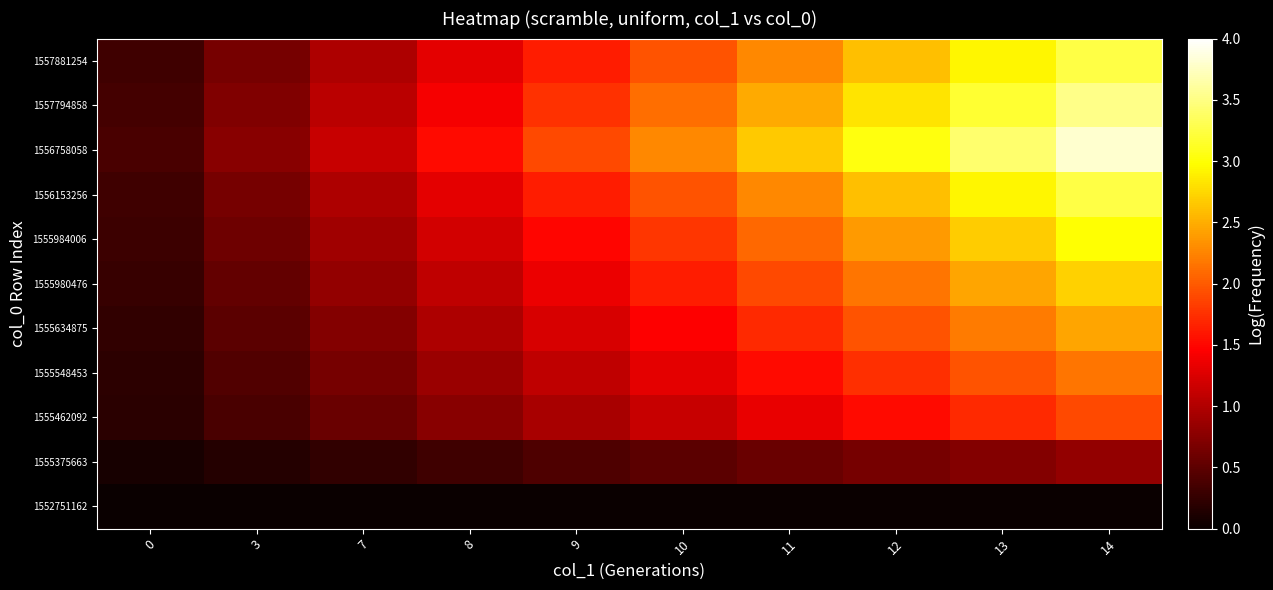

At which category is the sum across all series the highest?

14